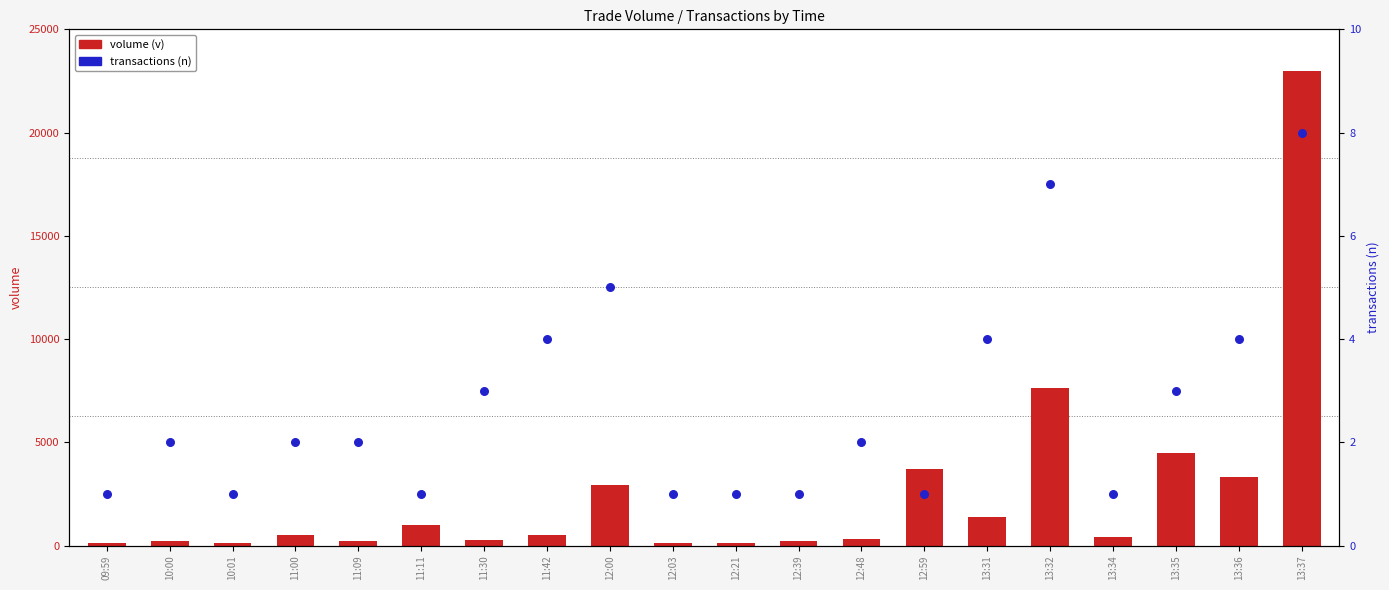

Which series has the widest spread of Y values?

volume (v)